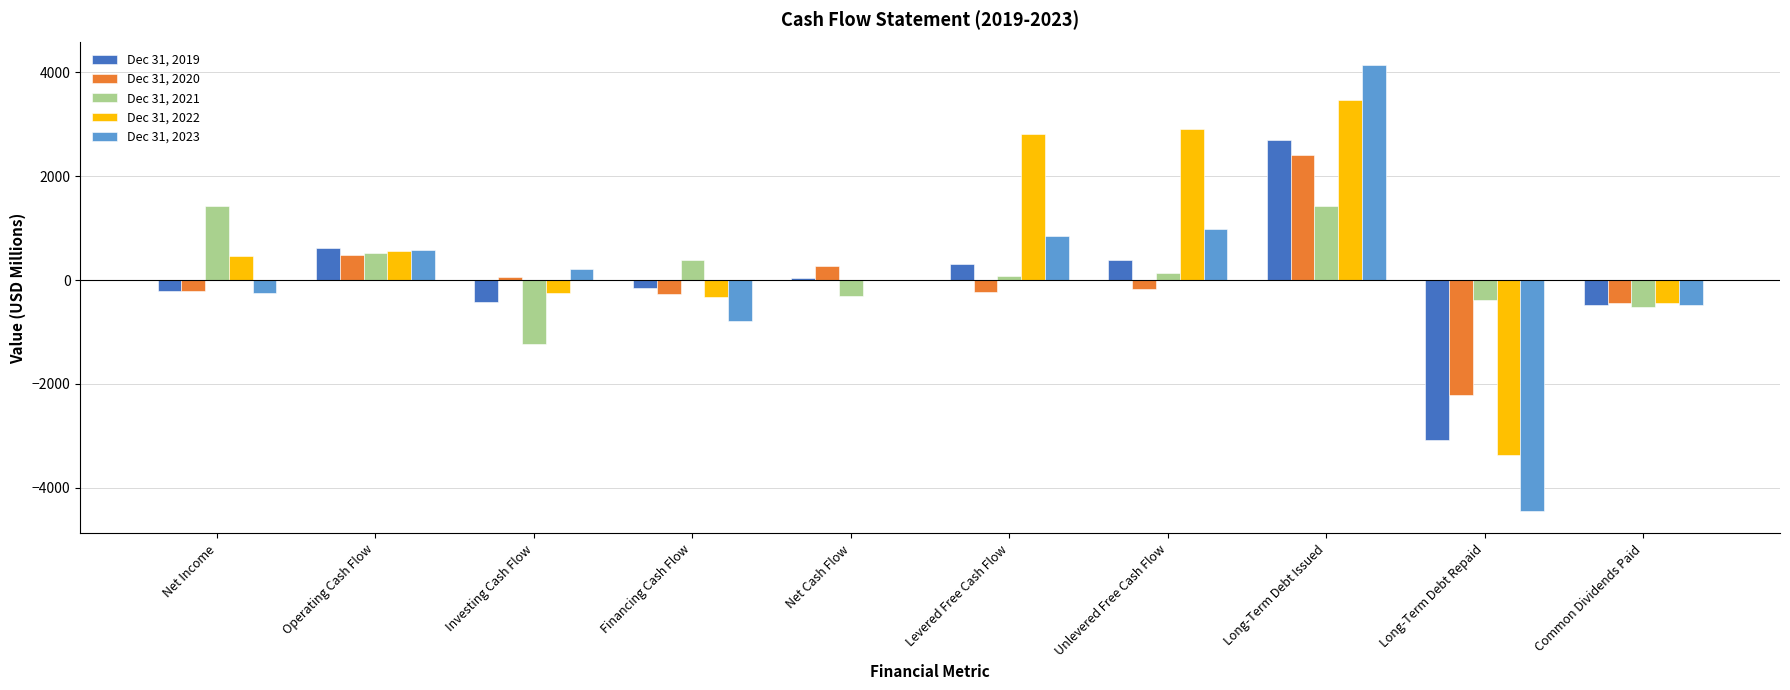

Which series has the largest total across all categories?

Dec 31, 2022